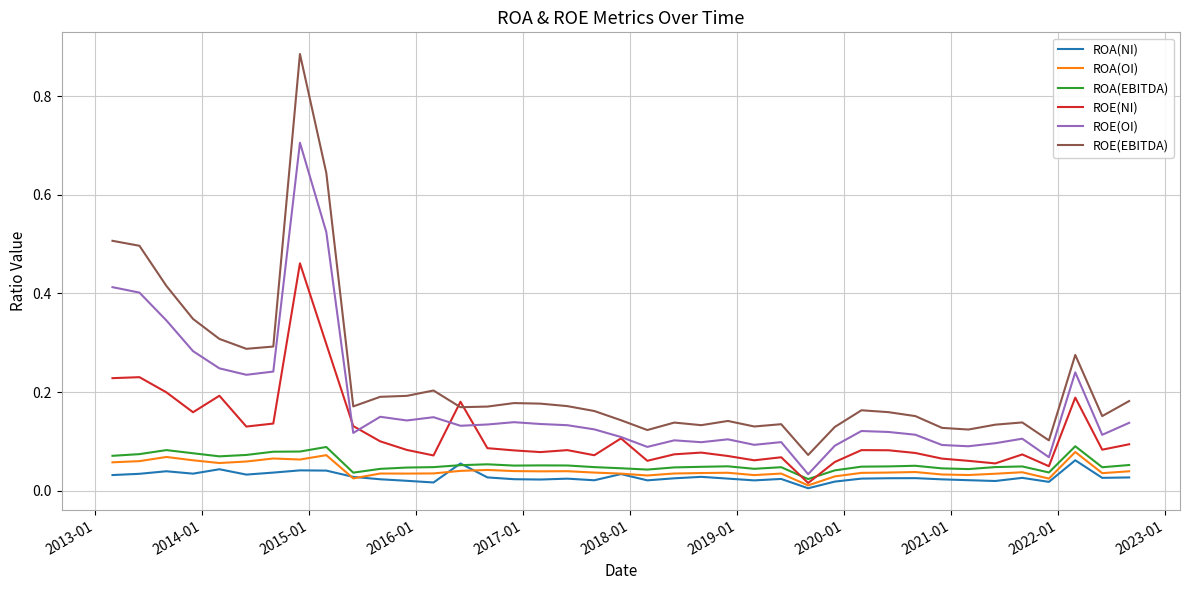

True or false: ROA(NI) and ROE(OI) intersect in this chart.

False